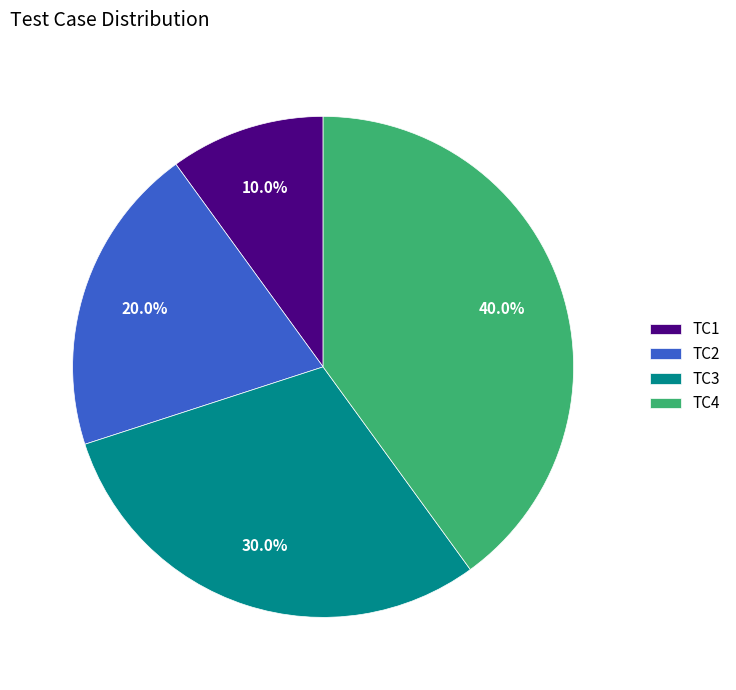

Is there a majority slice in this chart?

No